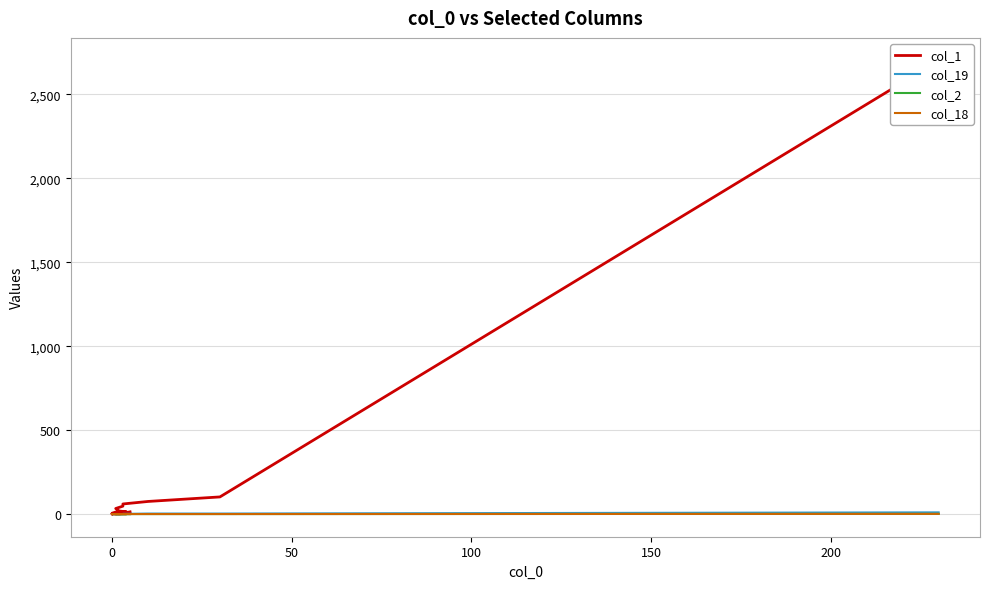

The col_18 series shows 0 at 200. True or false?

True